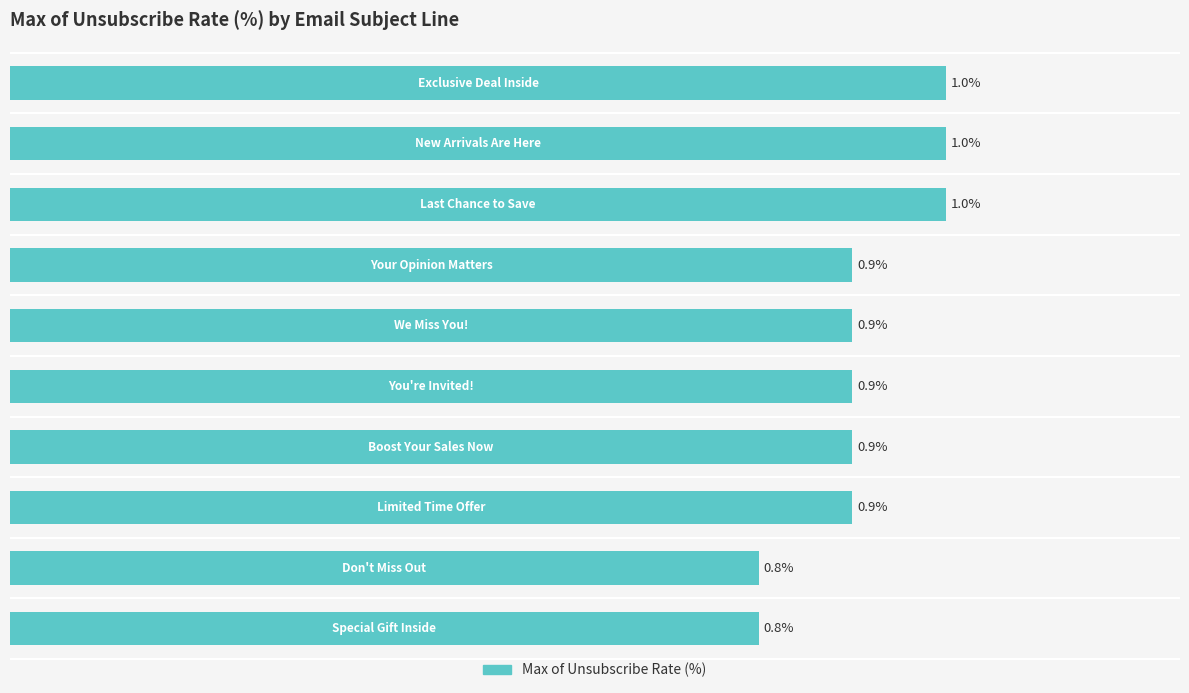

Where is the data nearest to the value 0?

8